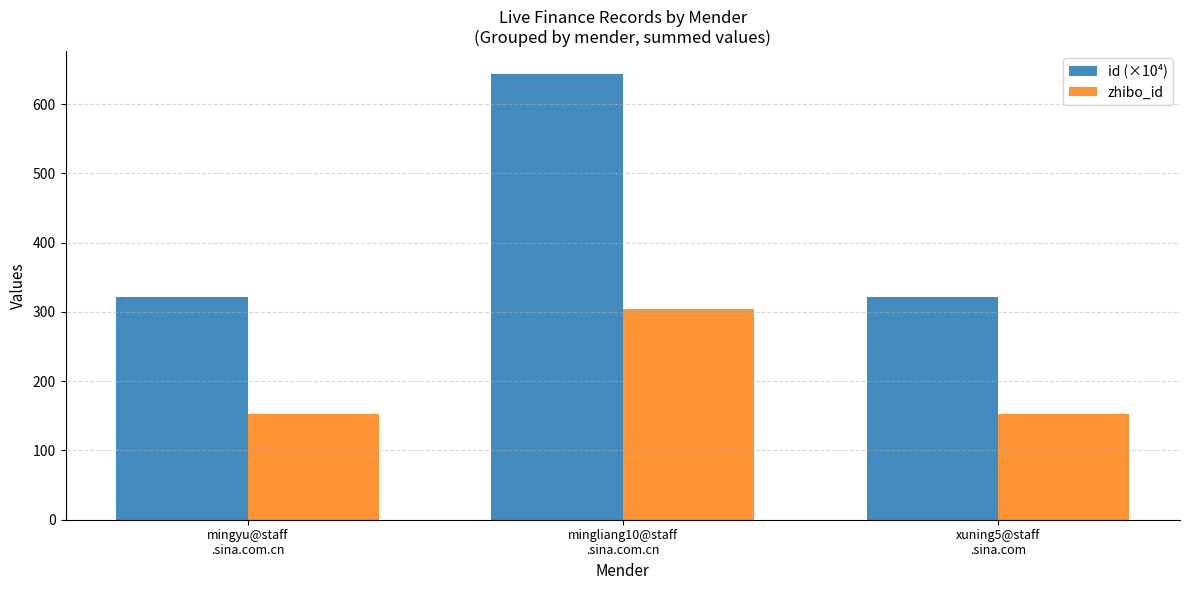

Is it true that zhibo_id equals 259.7 at xuning5@staff
.sina.com?

False